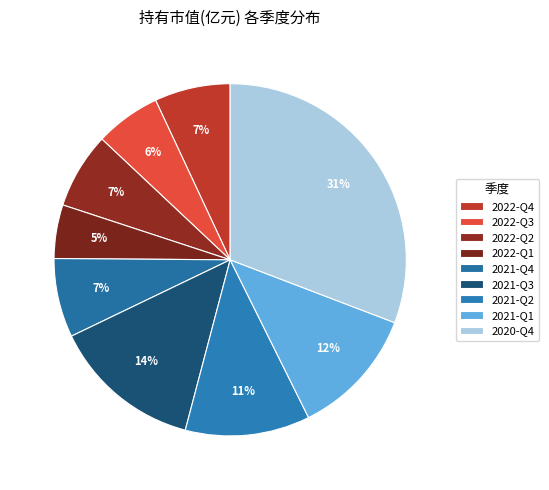

Count the number of slices in the pie.

9